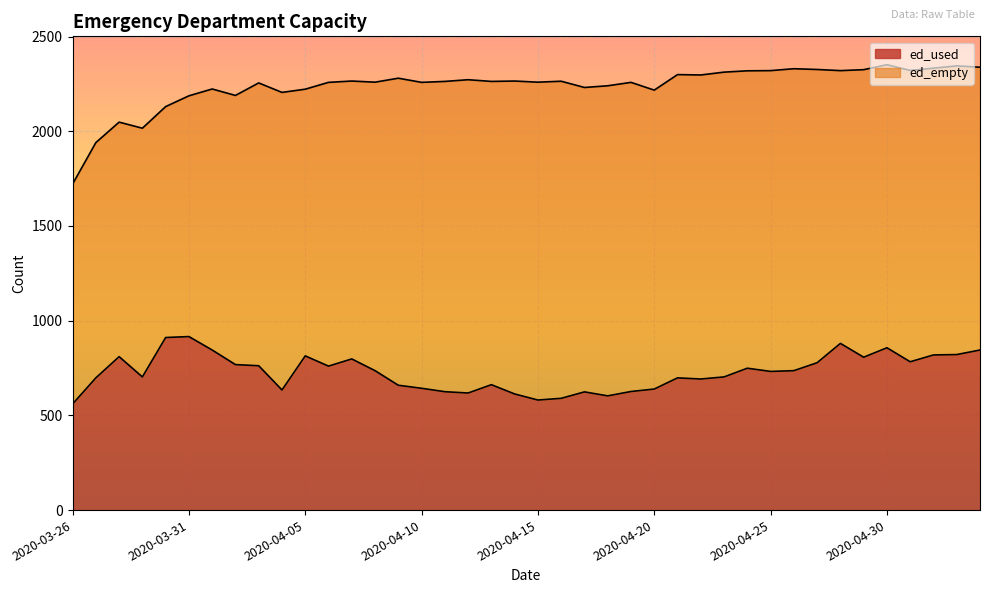

Does the chart display data point markers on the line(s)?

No